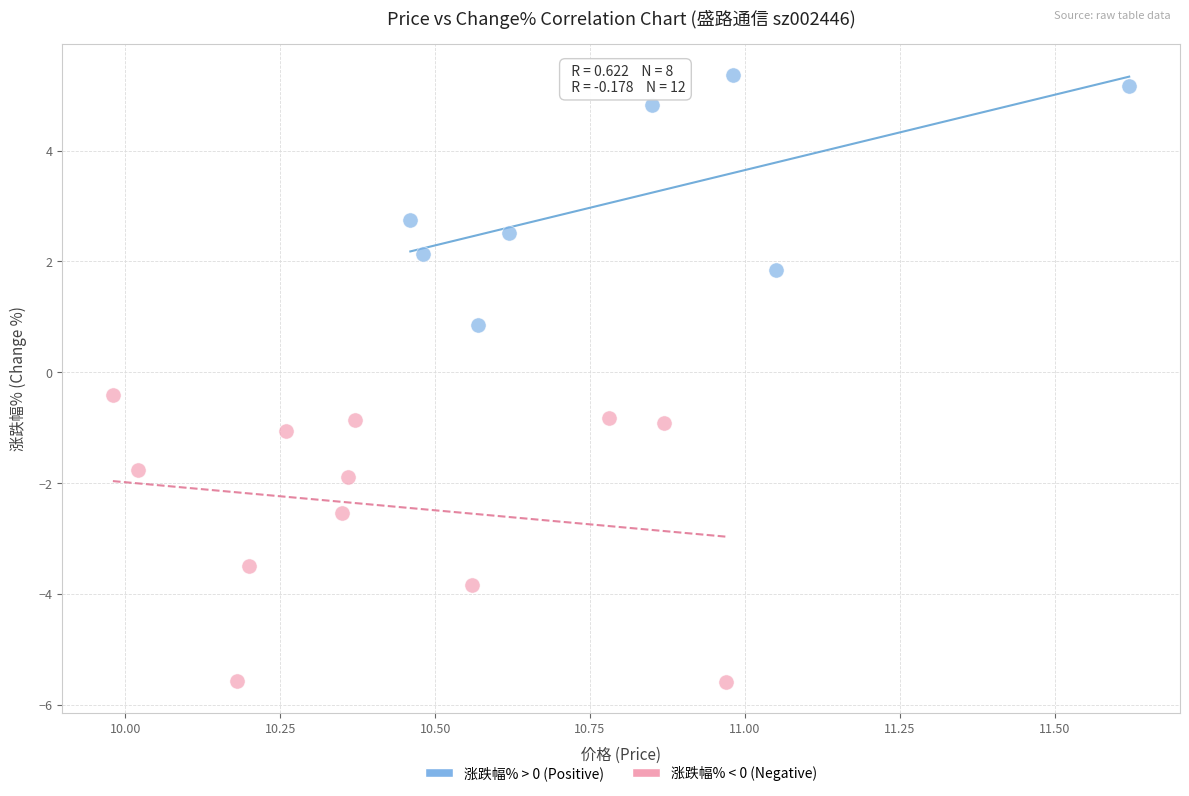

What are all the series names shown in the legend?

涨跌幅% > 0 (Positive), 涨跌幅% < 0 (Negative)